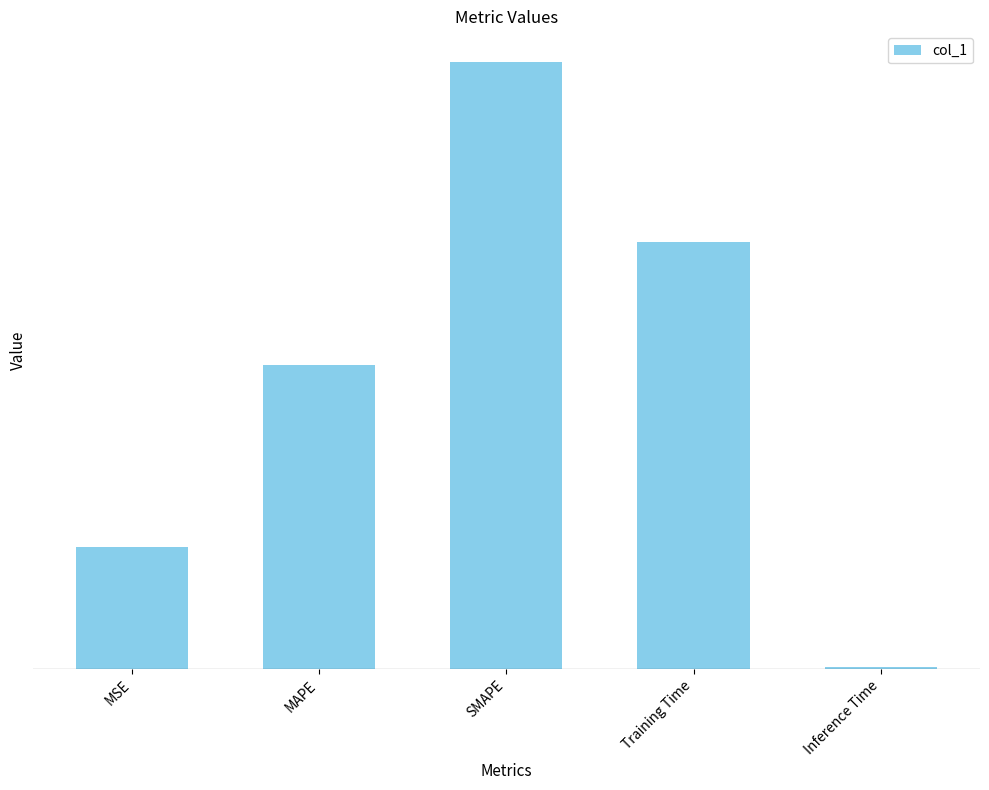

Does the chart contain any negative values?

No